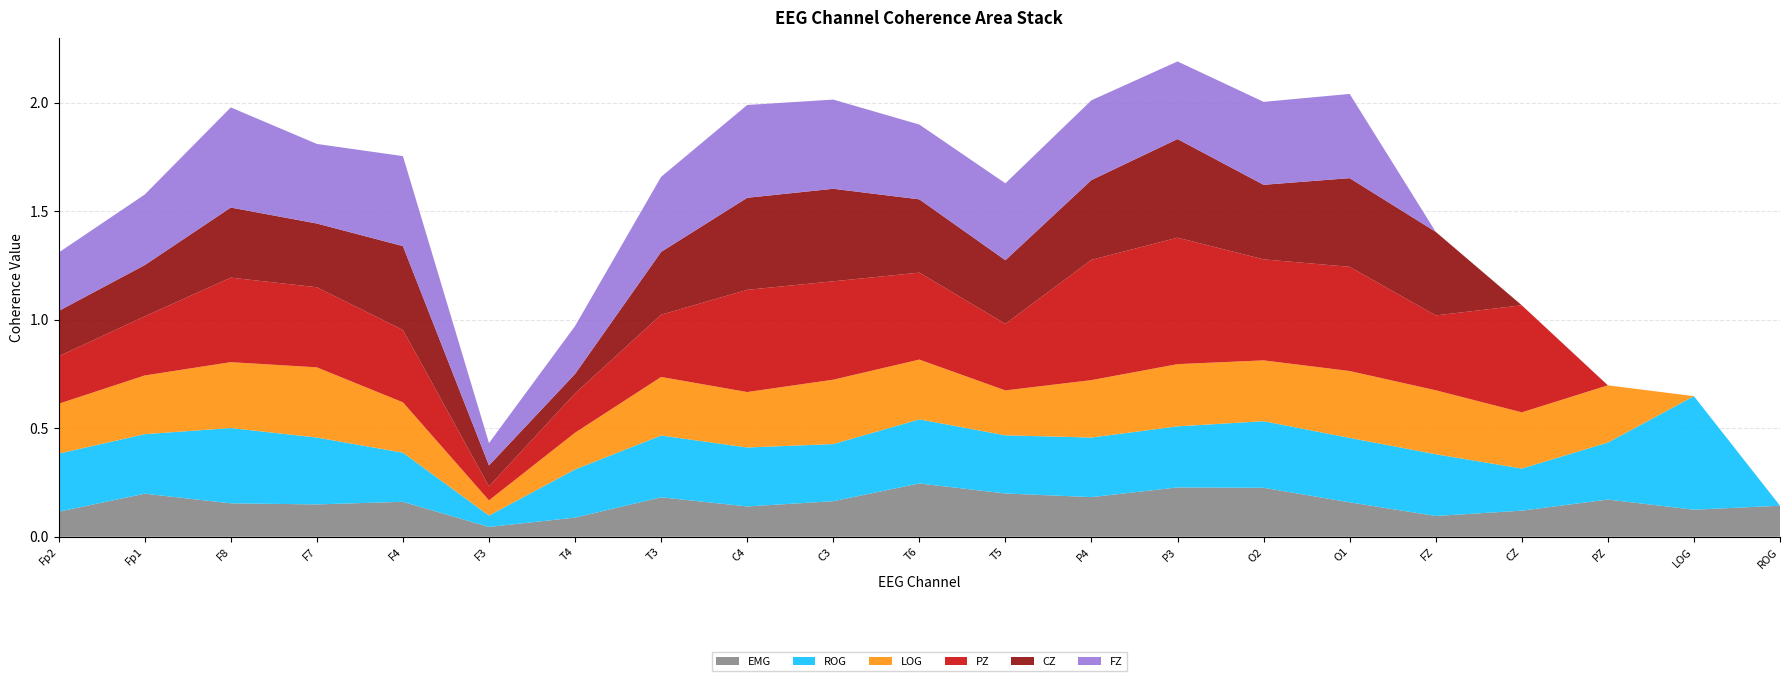

Reading left to right, extract all data points from this chart.

EMG: 0.1	0.2	0.2	0.1	0.2	0.0	0.1	0.2	0.1	0.2	0.2	0.2	0.2	0.2	0.2	0.2	0.1	0.1	0.2	0.1	0.1
ROG: 0.3	0.3	0.3	0.3	0.2	0.1	0.2	0.3	0.3	0.3	0.3	0.3	0.3	0.3	0.3	0.3	0.3	0.2	0.3	0.5	0.0
LOG: 0.2	0.3	0.3	0.3	0.2	0.1	0.2	0.3	0.3	0.3	0.3	0.2	0.3	0.3	0.3	0.3	0.3	0.3	0.3	0.0	0.0
PZ: 0.2	0.3	0.4	0.4	0.3	0.1	0.2	0.3	0.5	0.5	0.4	0.3	0.6	0.6	0.5	0.5	0.3	0.5	0.0	0.0	0.0
CZ: 0.2	0.2	0.3	0.3	0.4	0.1	0.1	0.3	0.4	0.4	0.3	0.3	0.4	0.5	0.3	0.4	0.4	0.0	0.0	0.0	0.0
FZ: 0.3	0.3	0.5	0.4	0.4	0.1	0.2	0.3	0.4	0.4	0.3	0.4	0.4	0.4	0.4	0.4	0.0	0.0	0.0	0.0	0.0